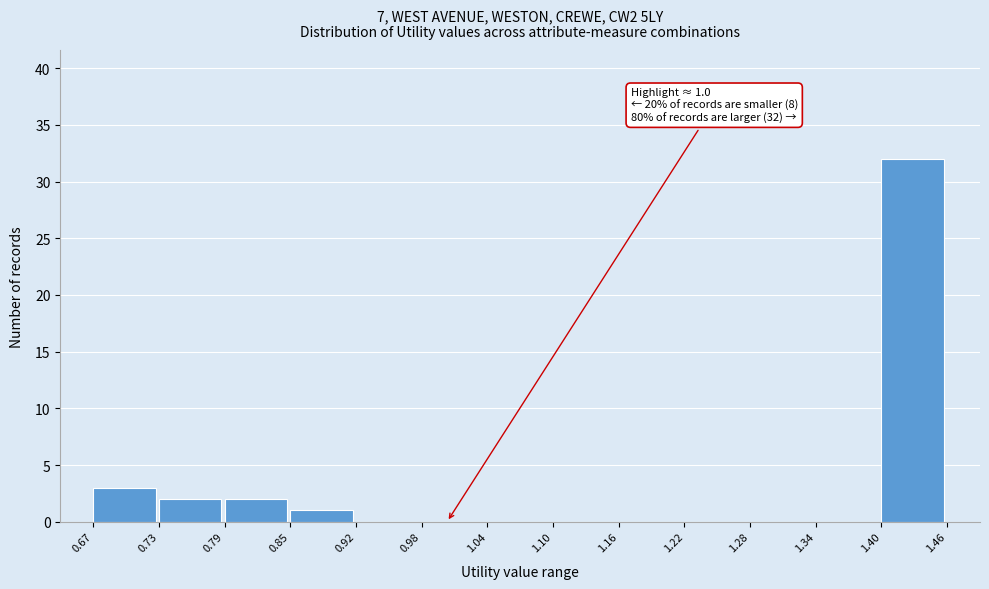

Over which range of the x-axis is the bar tallest?

1.40 to 1.46